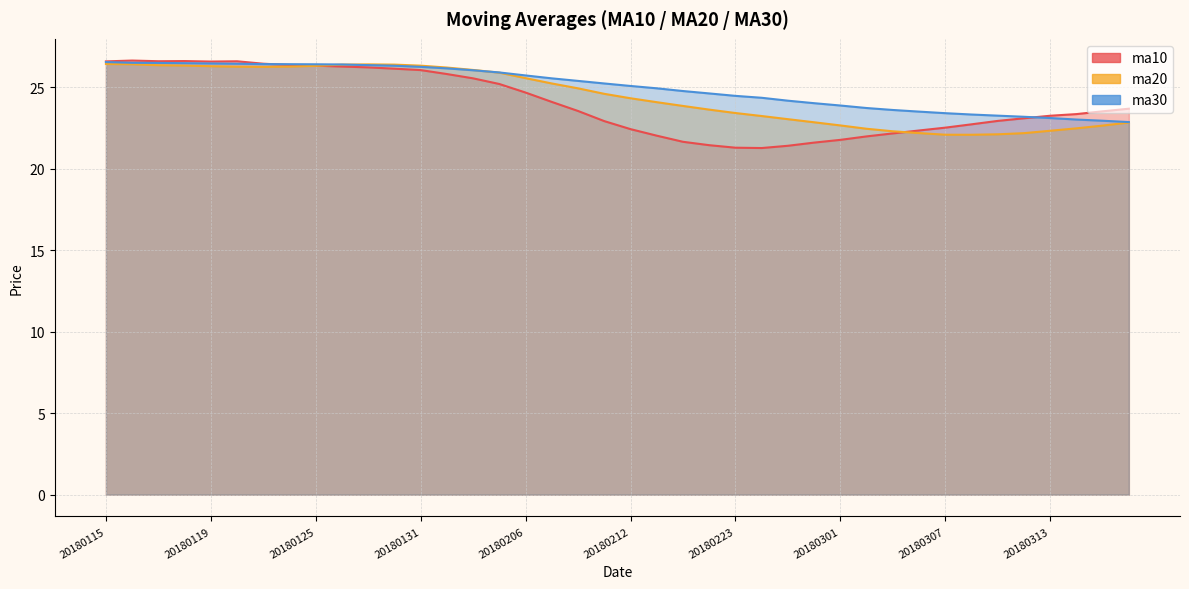

What is the difference between the maximum and minimum values in the ma30 series?

3.7